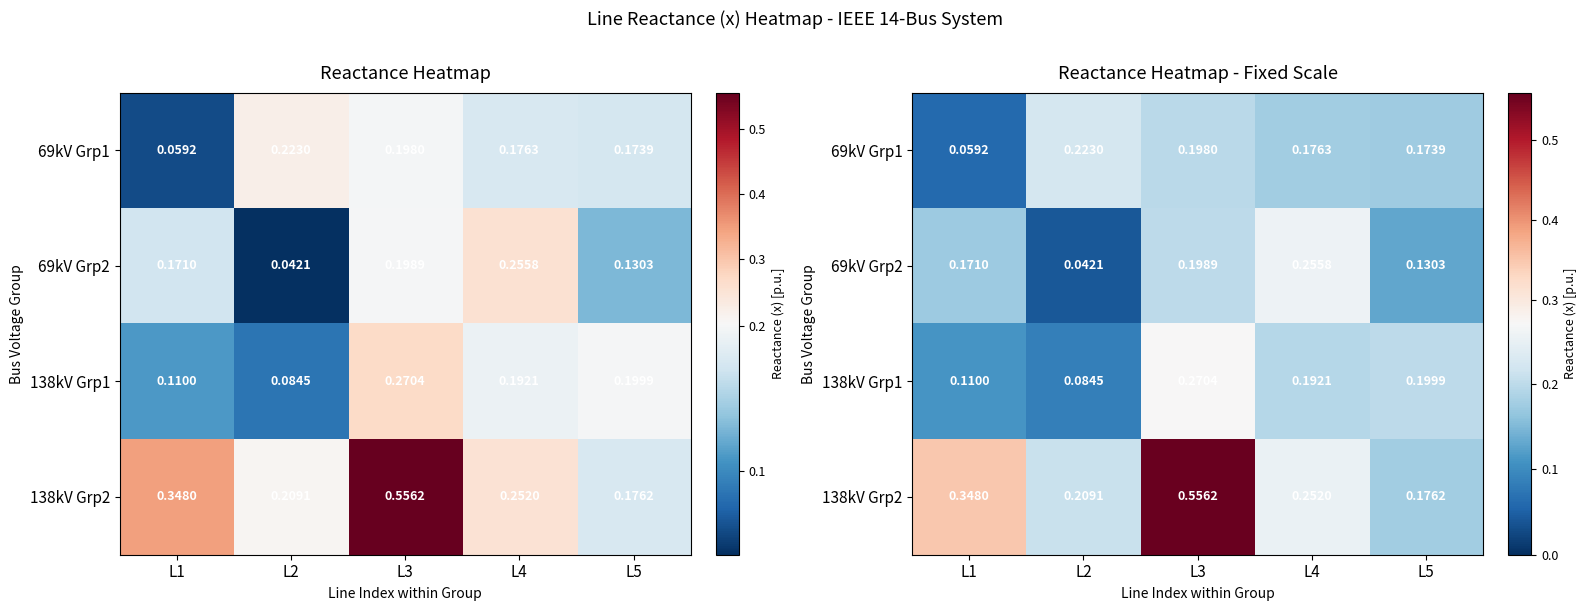

Is it true that 138kV Grp2 equals 0.3 at L2?

False